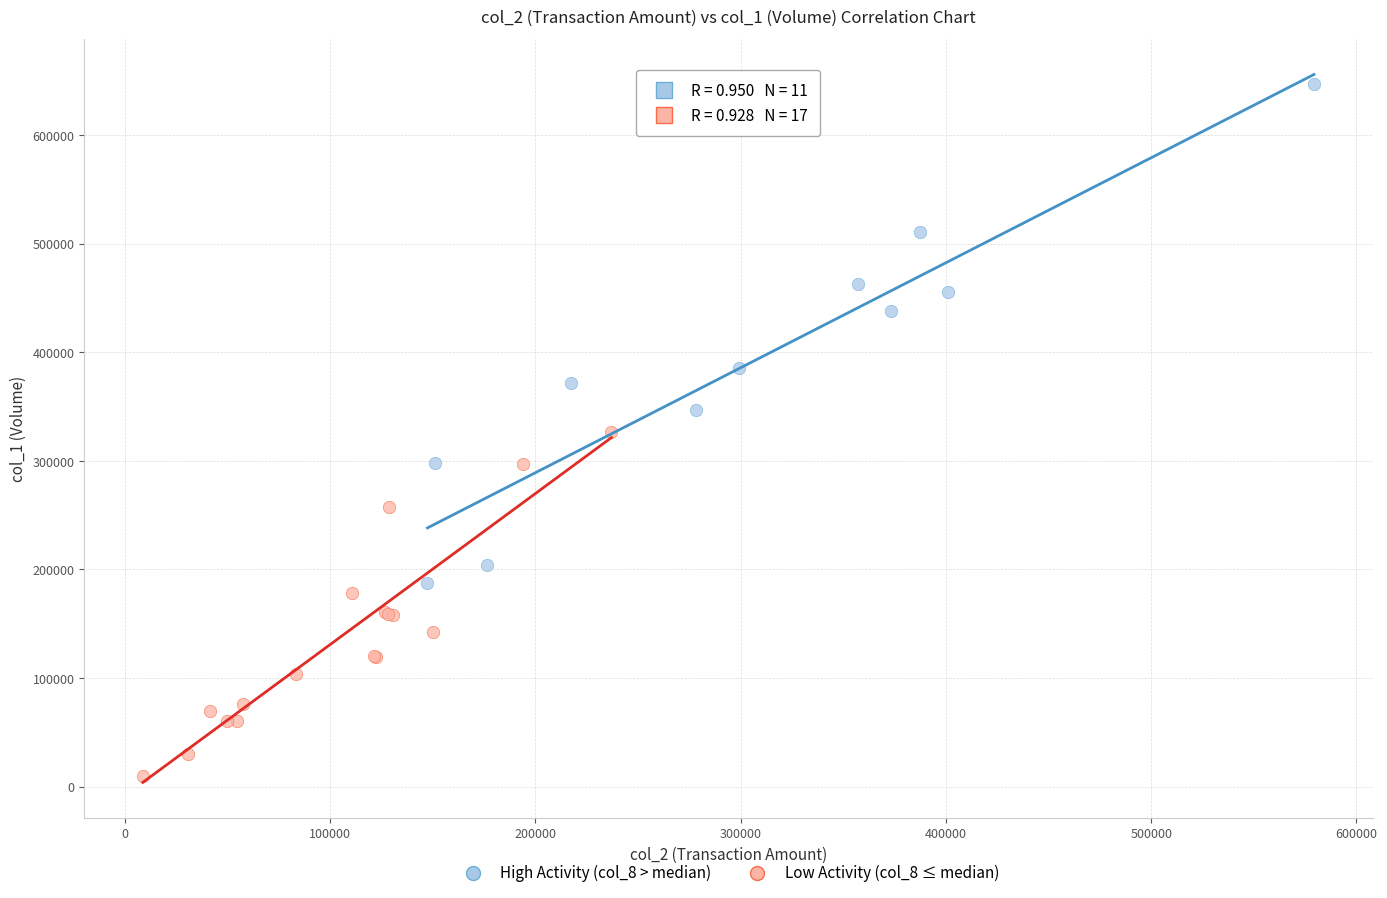

Which series contains the lowest Y value?

Low Activity (col_8 ≤ median)